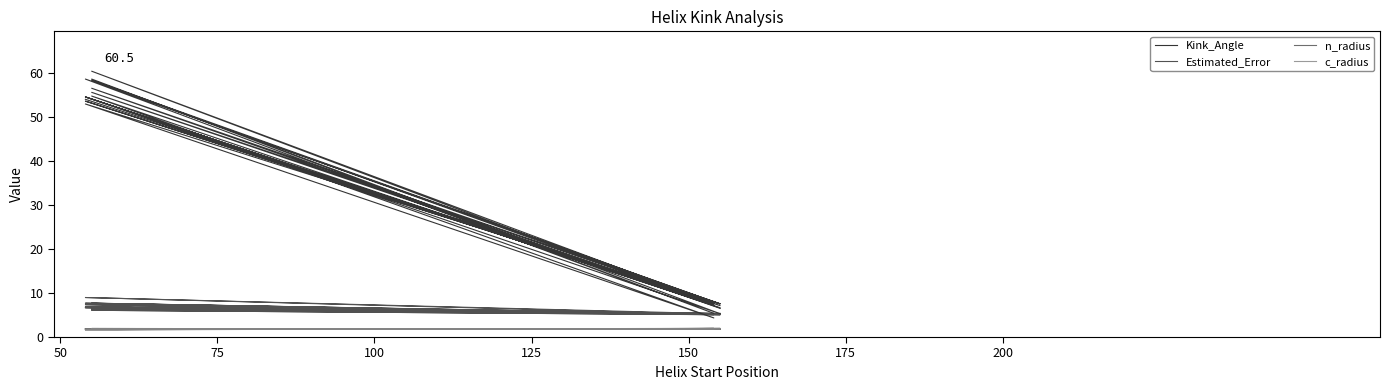

True or false: c_radius has a value of 0.9 at 16.

False